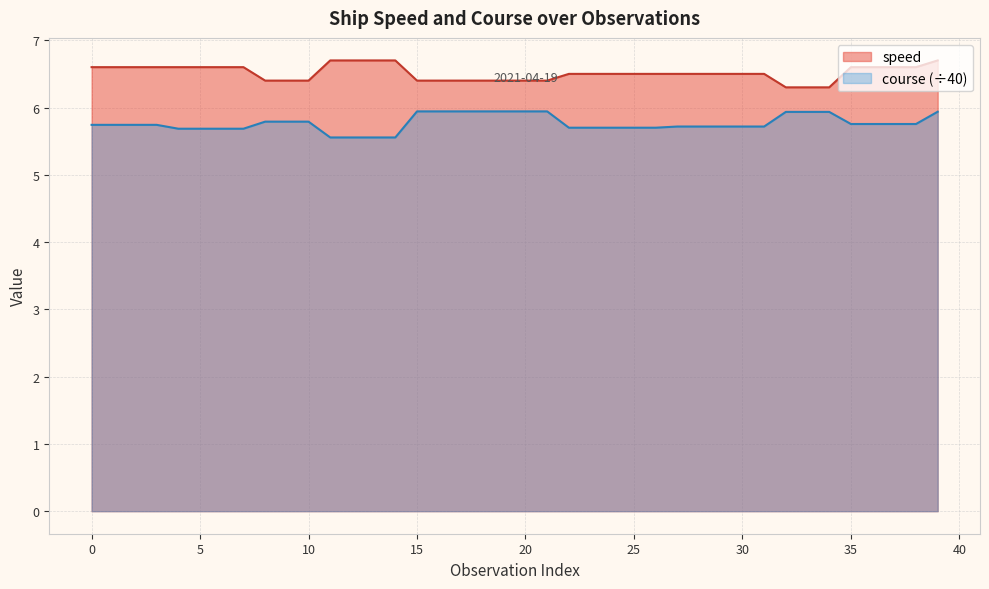

True or false: course has a value of 2.2 at 37.

False